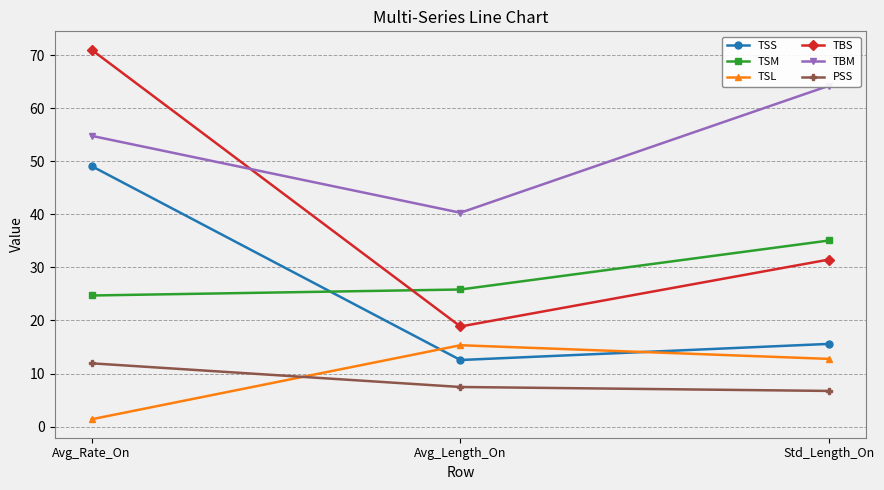

At which category does the chart reach its peak across all series?

Avg_Rate_On